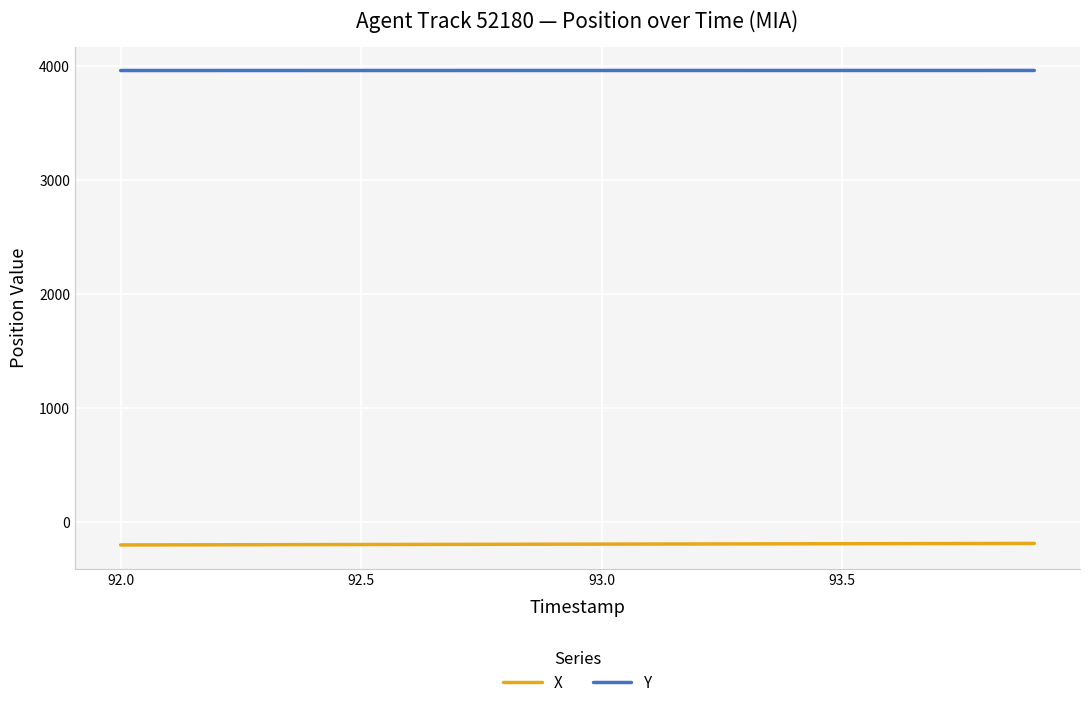

True or false: Y and X cross at least once.

False